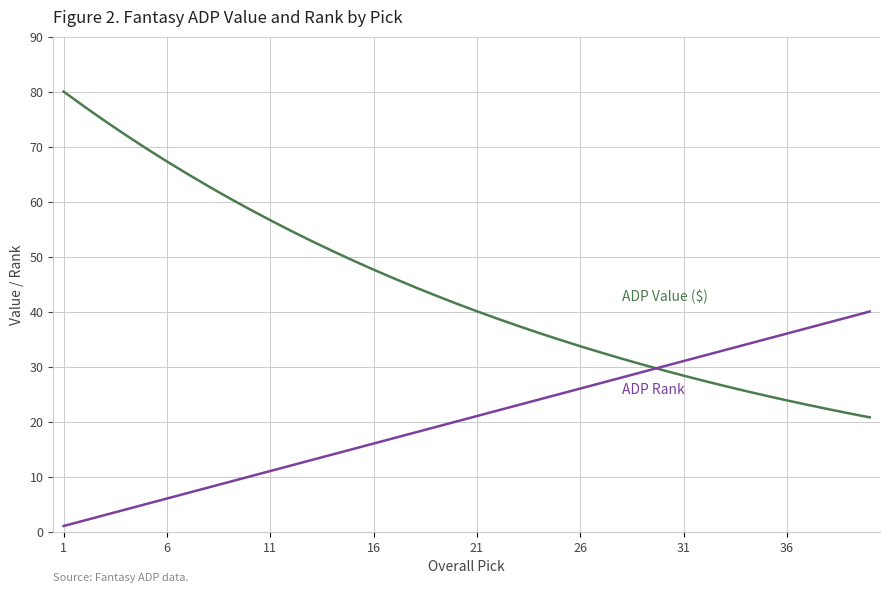

What is the maximum value shown in the chart?

80.0